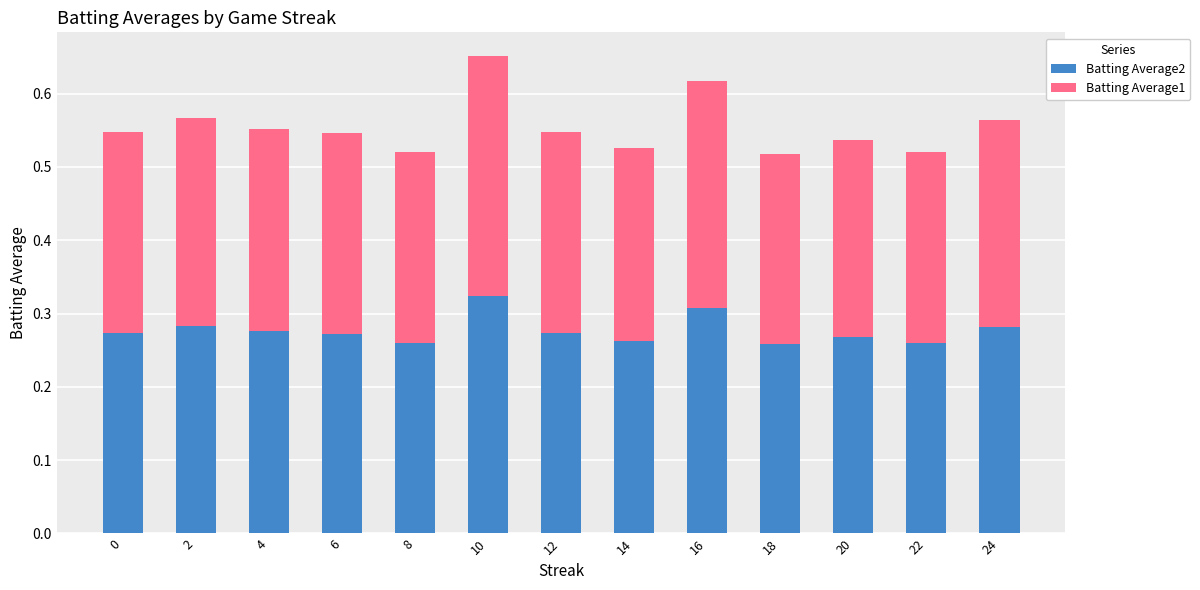

How many bars are there in total?

13